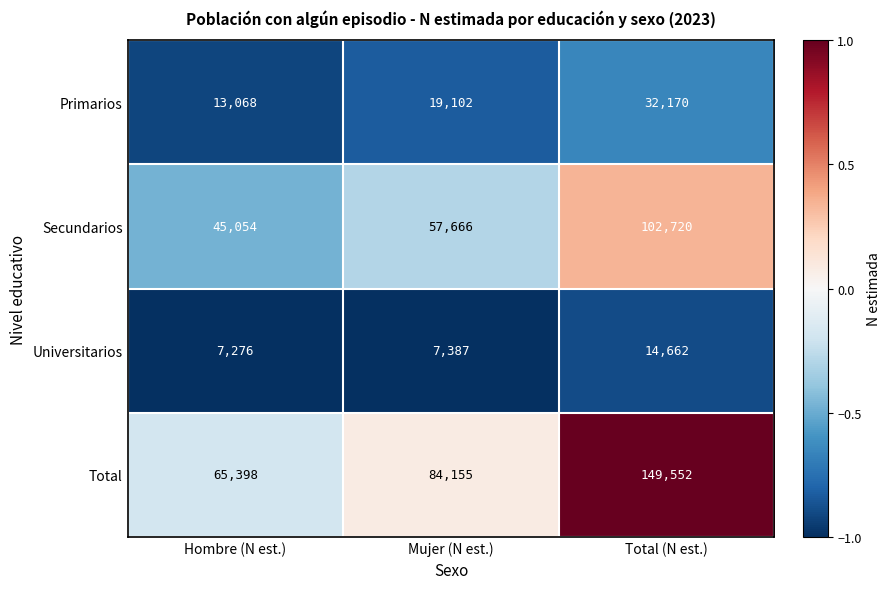

What is the minimum value shown in the chart?

7276